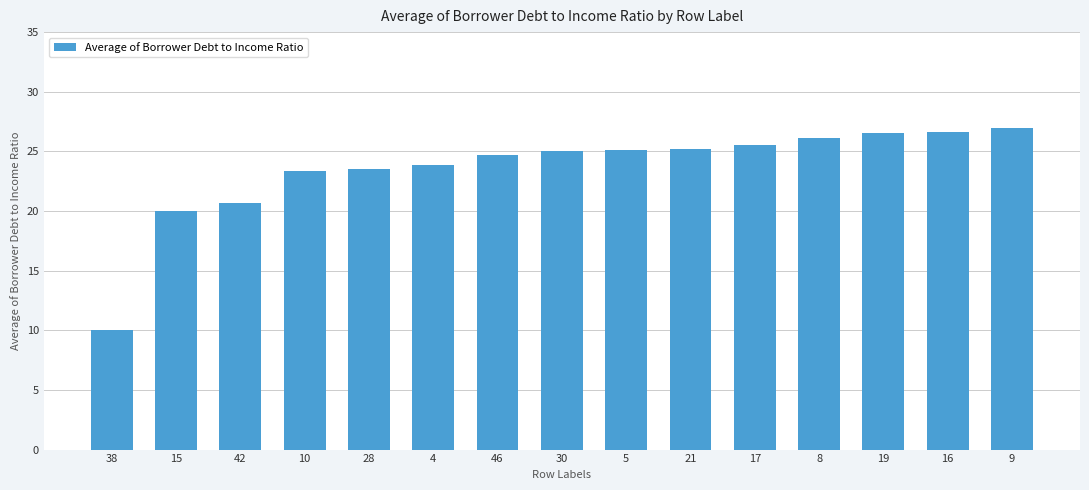

True or false: the data shows 38.1 at 21.

False